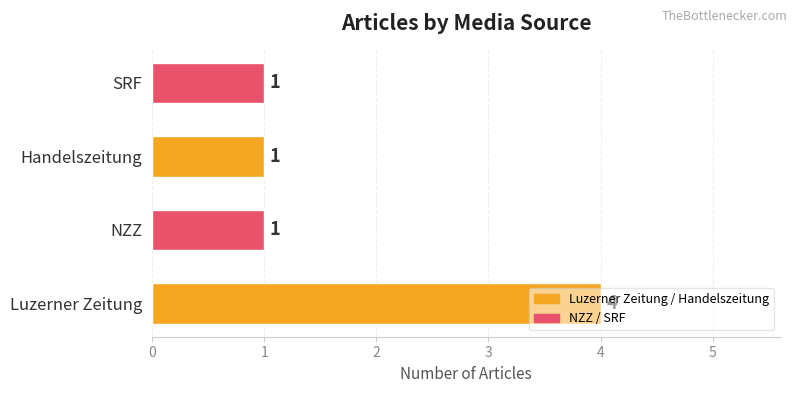

The chart shows a value of 1 at SRF. True or false?

True